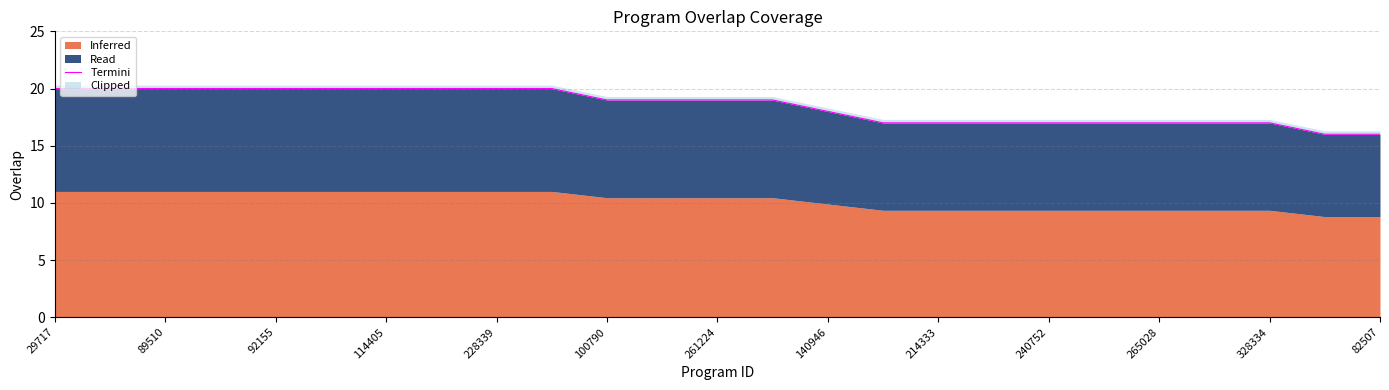

Count the number of values greater than 19.

10